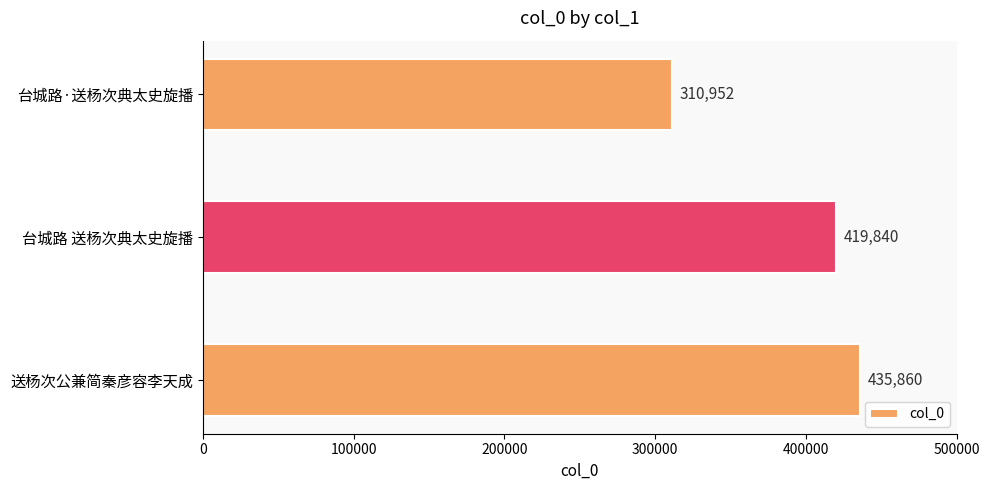

List the labels in order of value, largest first.

送杨次公兼简秦彦容李天成, 台城路 送杨次典太史旋播, 台城路·送杨次典太史旋播